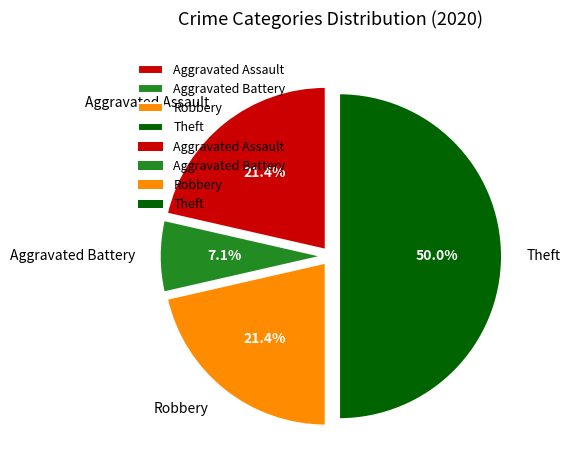

To the nearest percent, what portion does Aggravated Battery represent?

7%